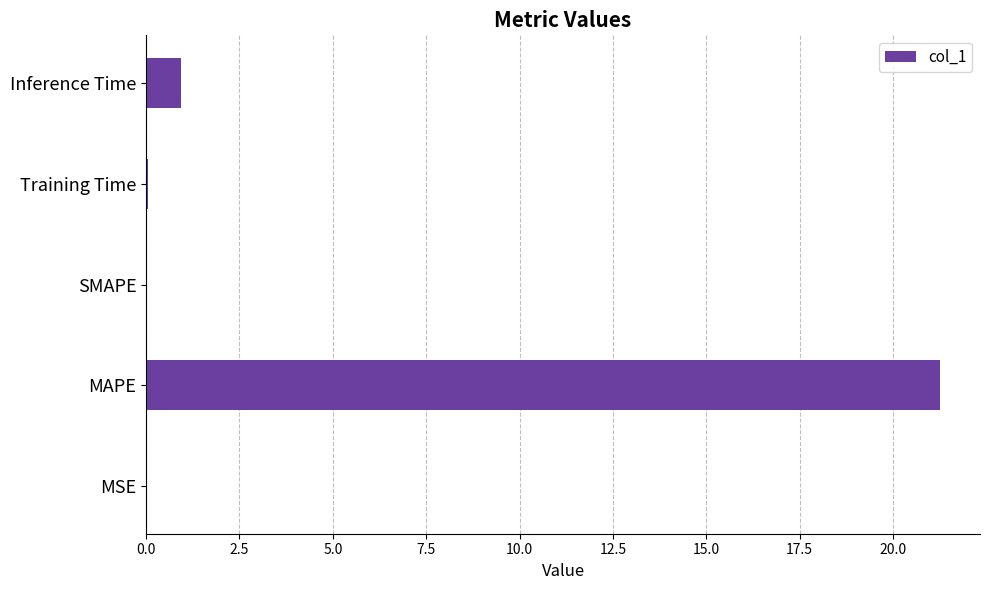

Which label corresponds to the largest value in the chart?

MAPE